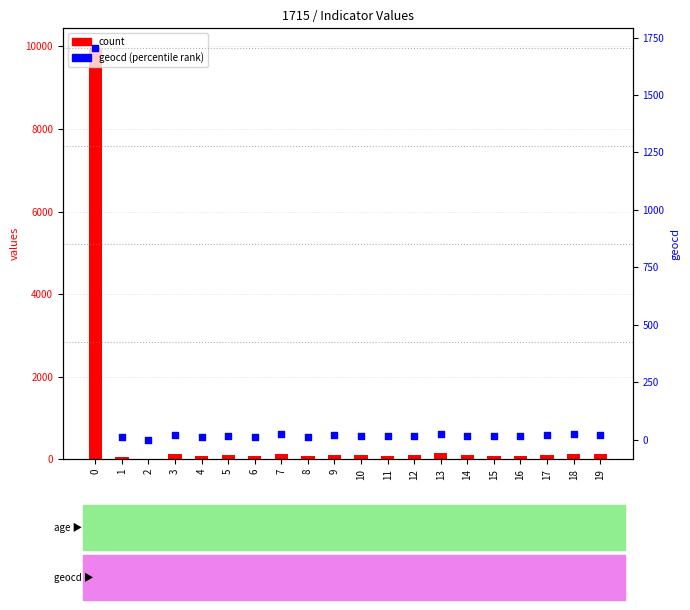

At how many categories does at least one series exceed 1416?

1